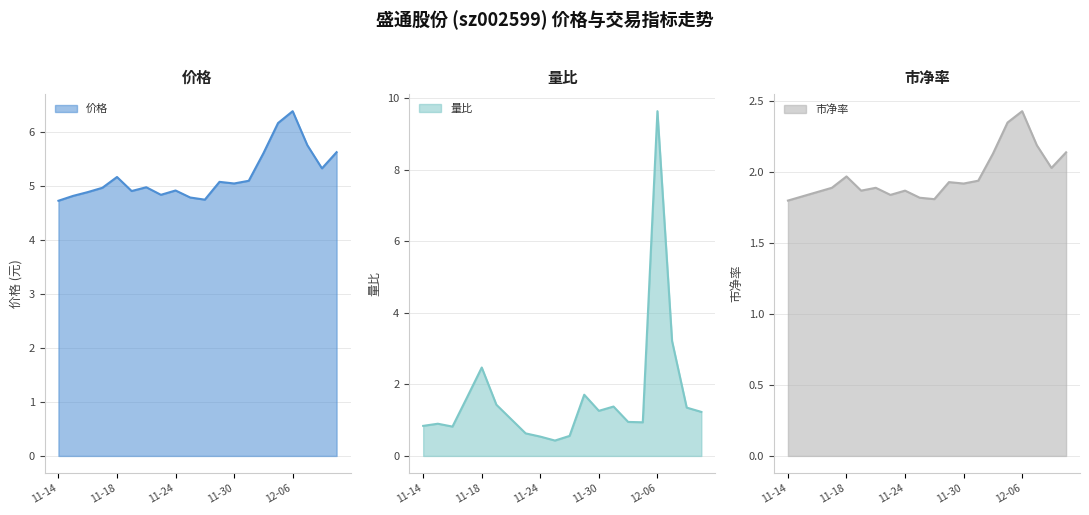

Rank the categories by 价格_line value from lowest to highest.

11-14, 10, 9, 11-18, 7, 11-24, 5, 8, 11-30, 6, 12, 11, 13, 12-06, 18, 14, 19, 17, 15, 16